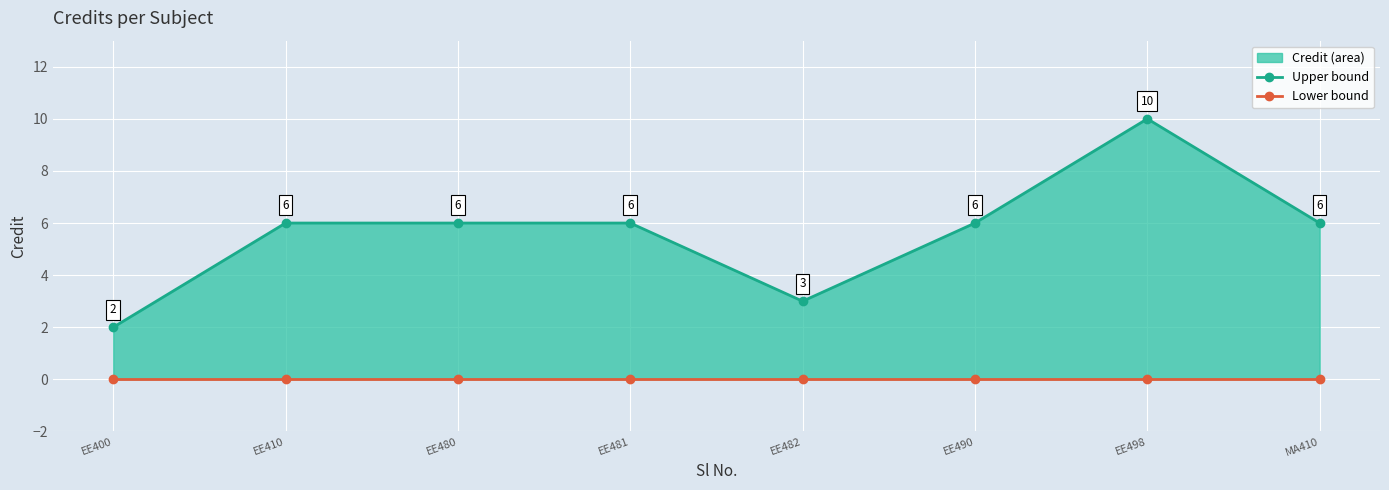

Which series changed the most between EE400 and EE490?

Credit (upper)